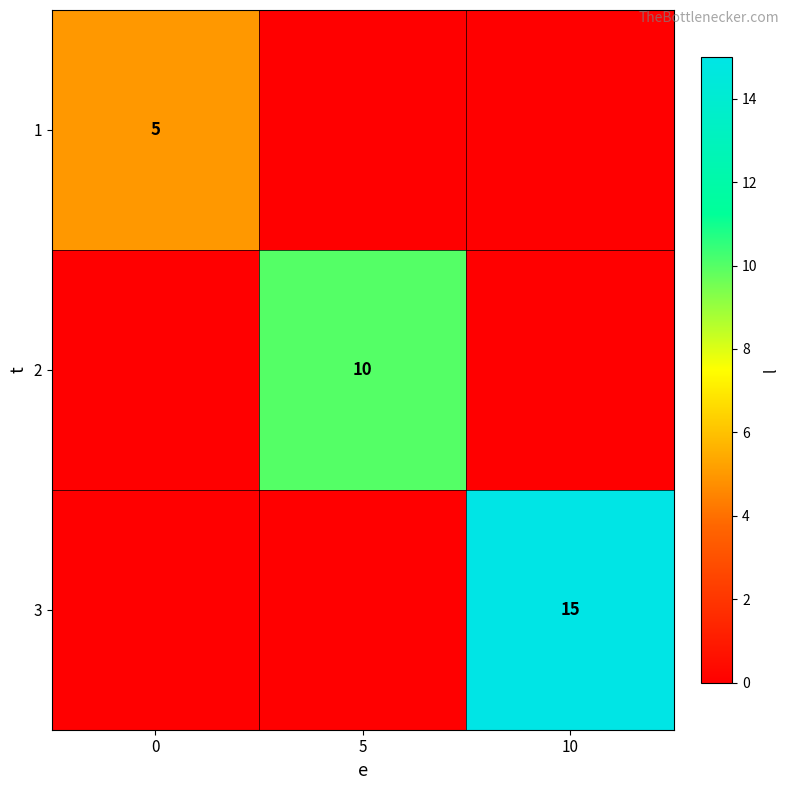

The value of 1 at 0 is 2. True or false?

False